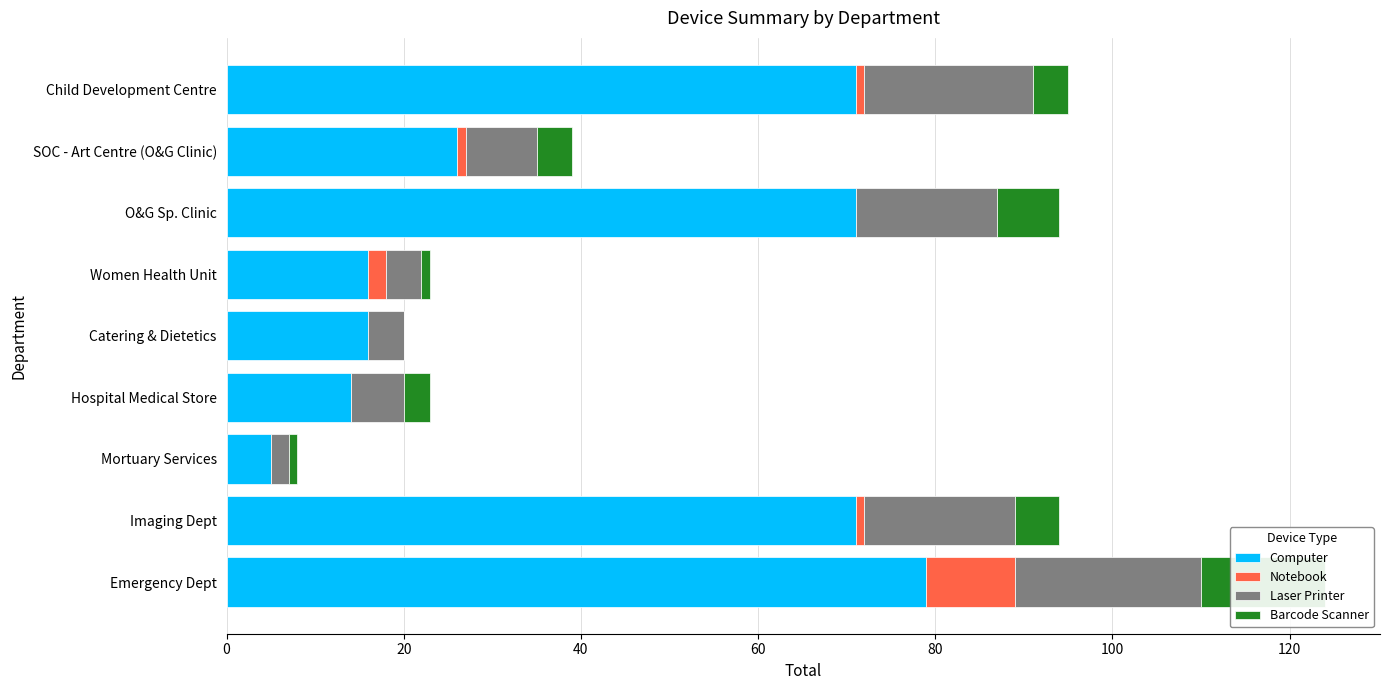

Reading left to right, transcribe all the data shown in this chart.

Computer: 79	71	5	14	16	16	71	26	71
Notebook: 10	1	0	0	0	2	0	1	1
Laser Printer: 21	17	2	6	4	4	16	8	19
Barcode Scanner: 14	5	1	3	0	1	7	4	4